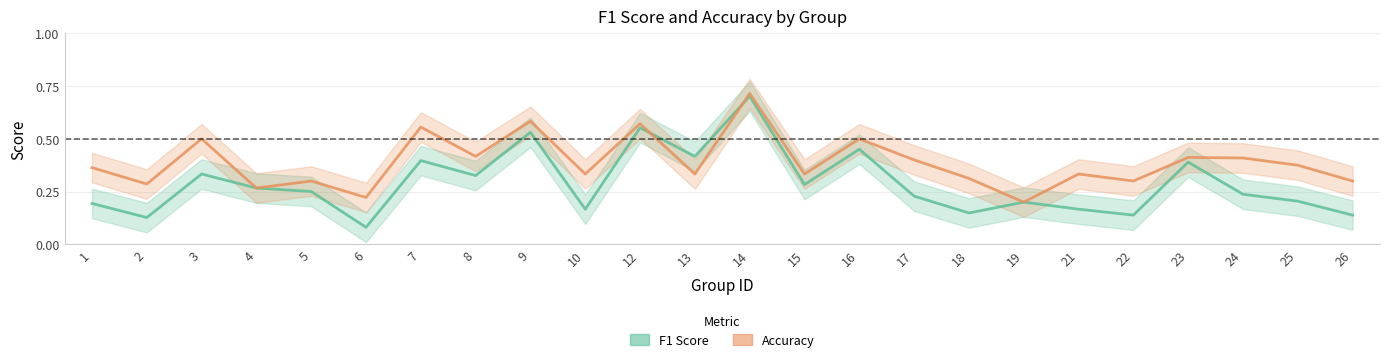

True or false: f1 has more than 0 interior local peaks.

True